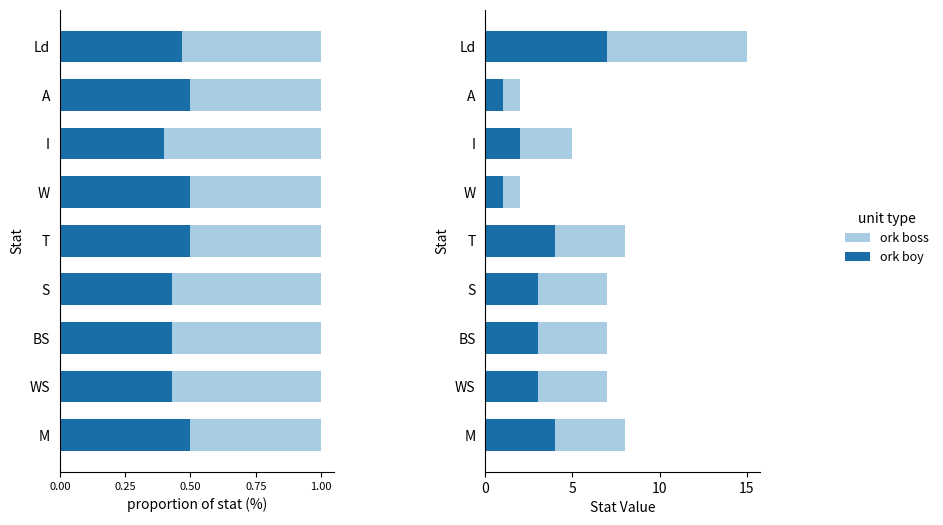

What is the sum of all ork boss values?

33